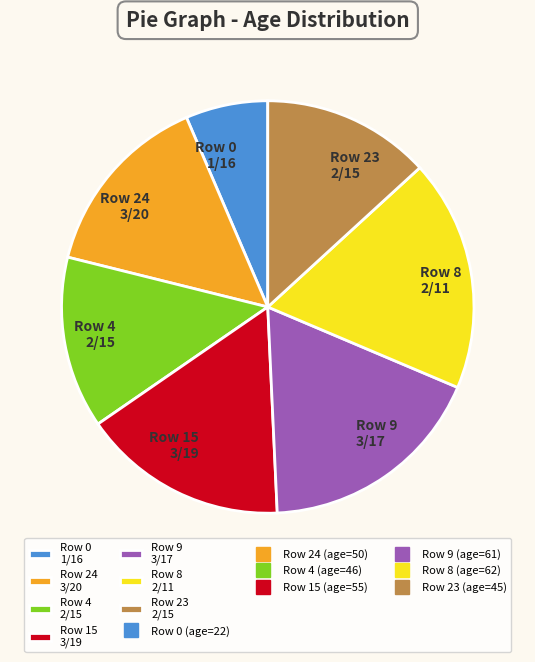

Which slice is the smallest?

Row 0 1/16